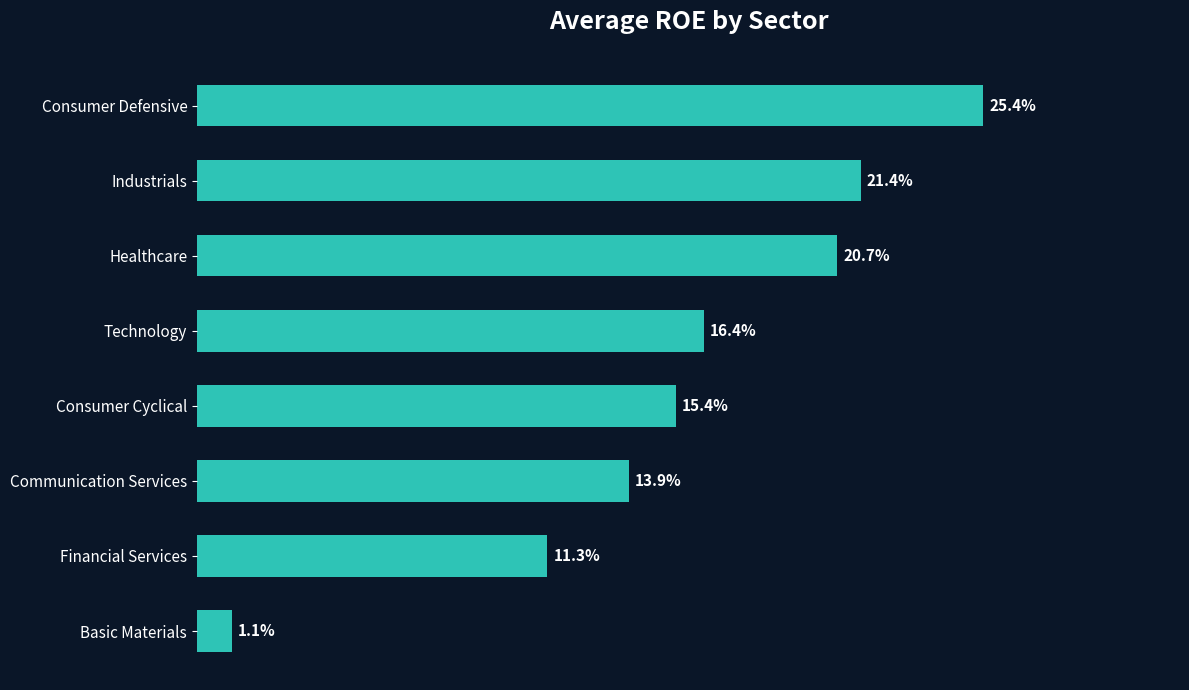

Are the bars horizontal?

Yes